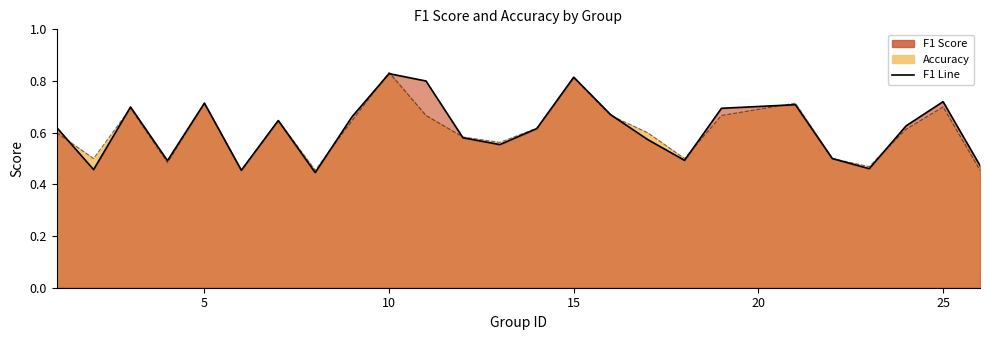

What is the approximate value of accuracy at 3?

0.7